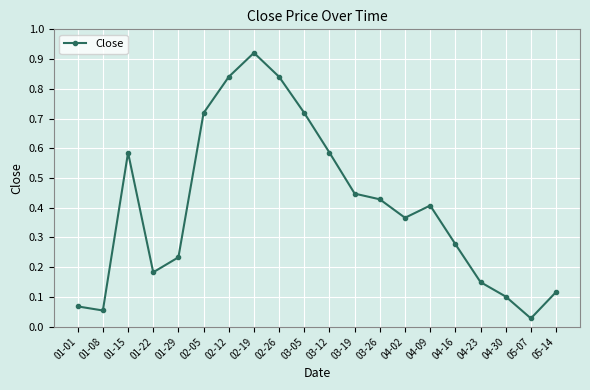

At which label is the value closest to 0?

05-07